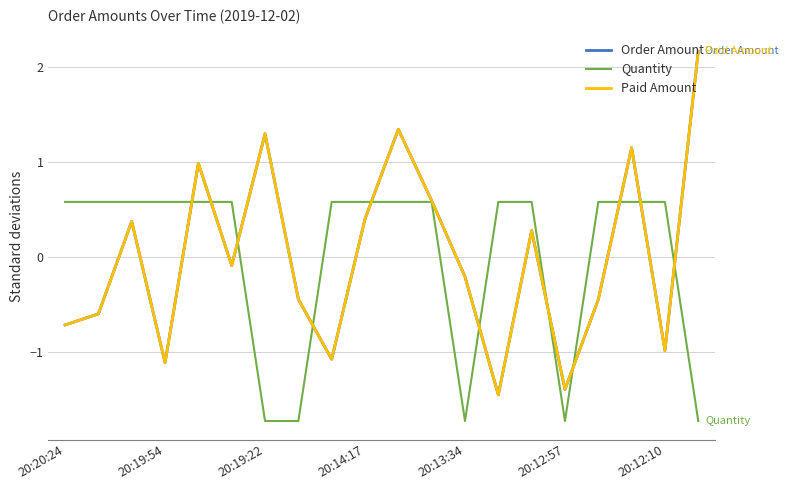

Is this an area chart (filled region under the line)?

No